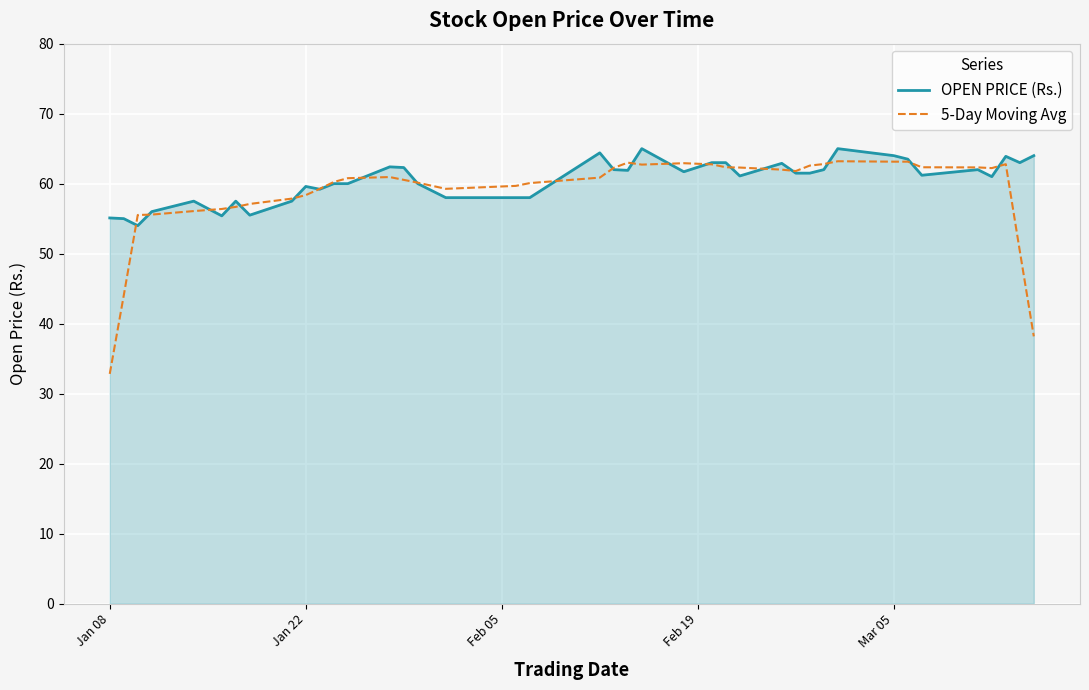

What is the greatest value displayed?

65.0